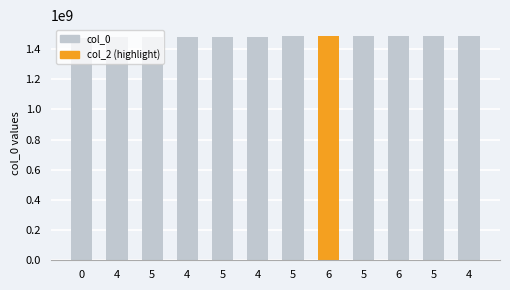

What is the change in value from 4 to 4?

+6099218